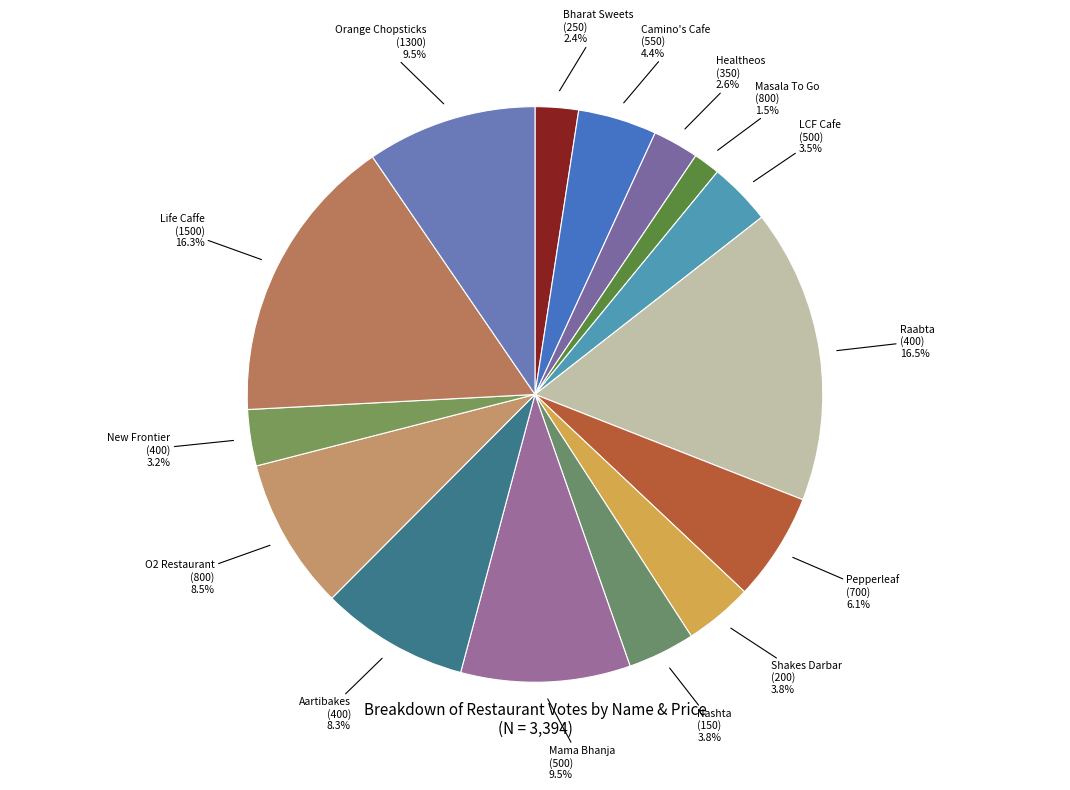

What portion of the pie excludes Camino's Cafe (550)?

95.6%